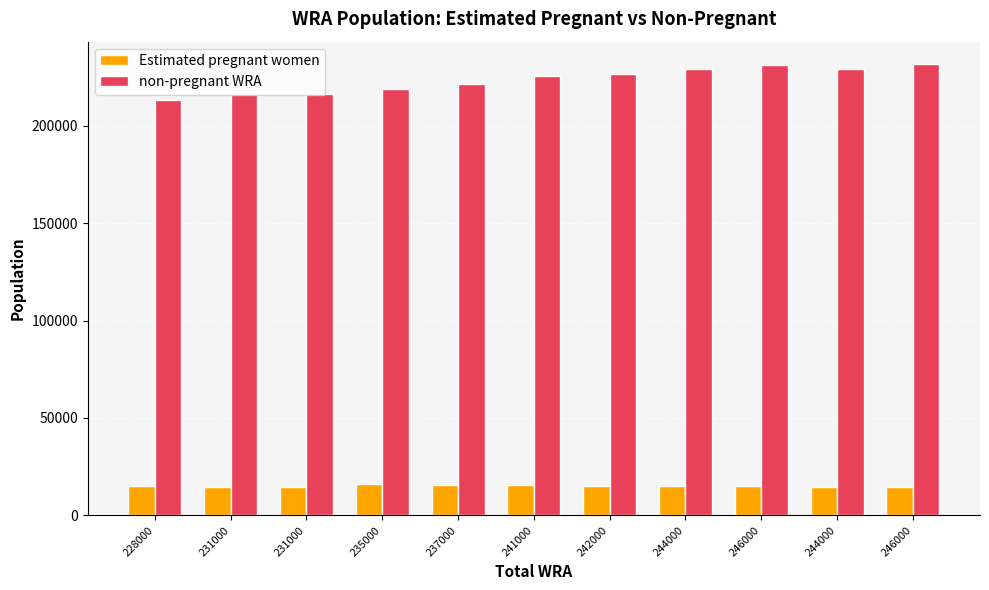

How many data points in non-pregnant WRA are above 225479?

6